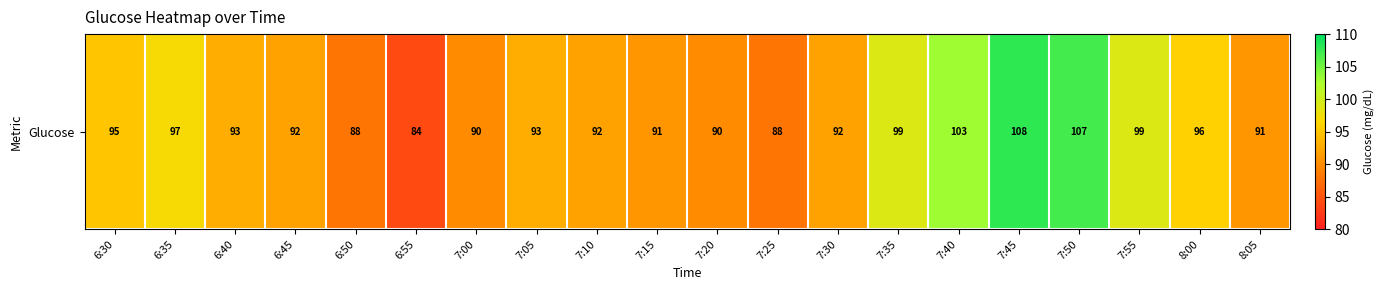

Is it true that the value at 7:00 is 90?

True